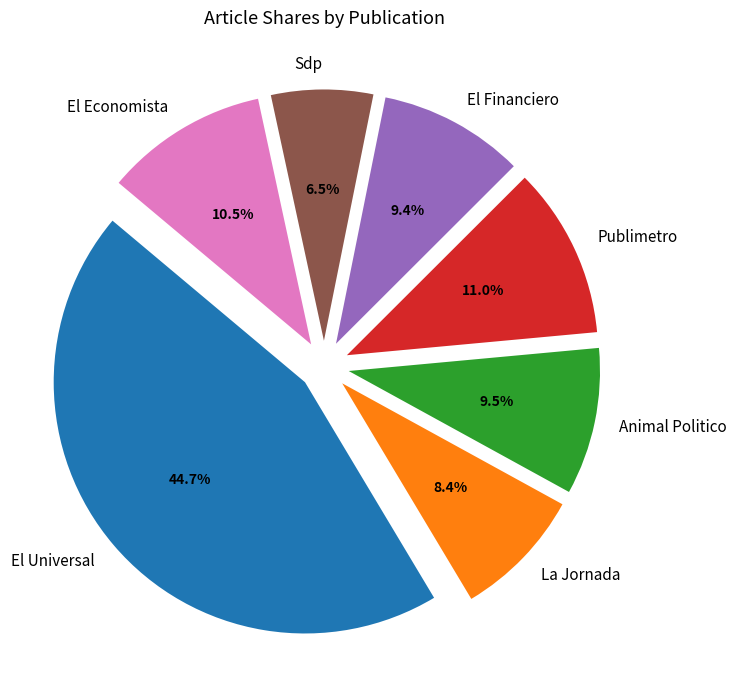

Approximately how many times larger is the value at La Jornada compared to Sdp?

1.3